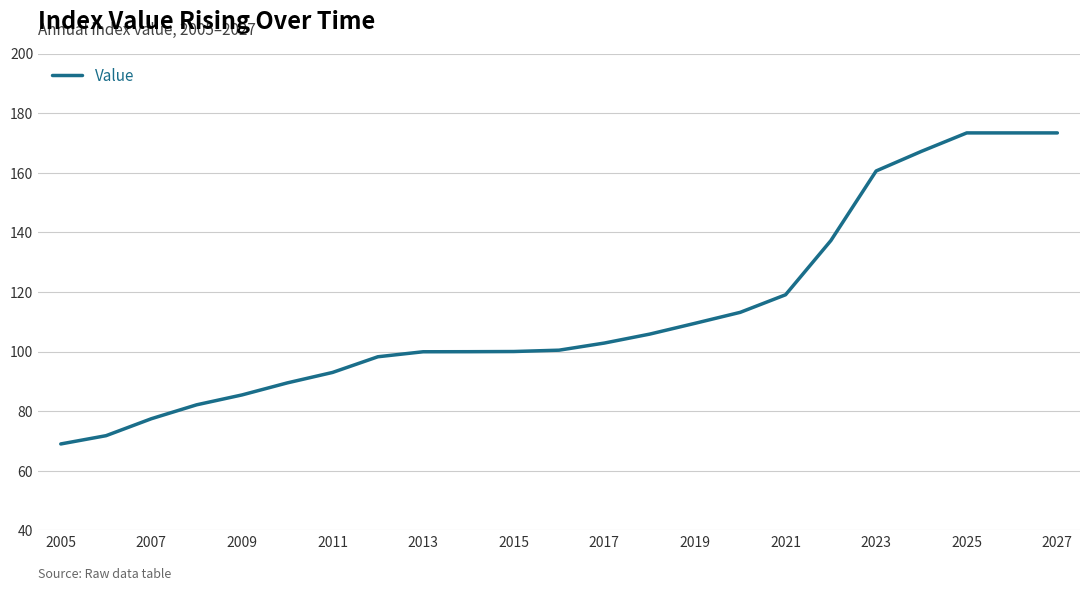

What is the maximum value shown in the chart?

173.4